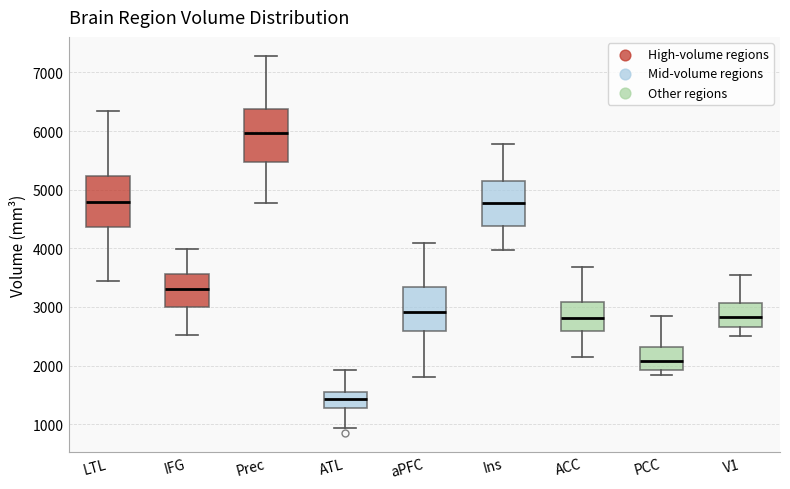

Where is the upper edge of the box for V1 on the y-axis? The values are not printed on the chart, so give them approximately, as read against the axis.

3100